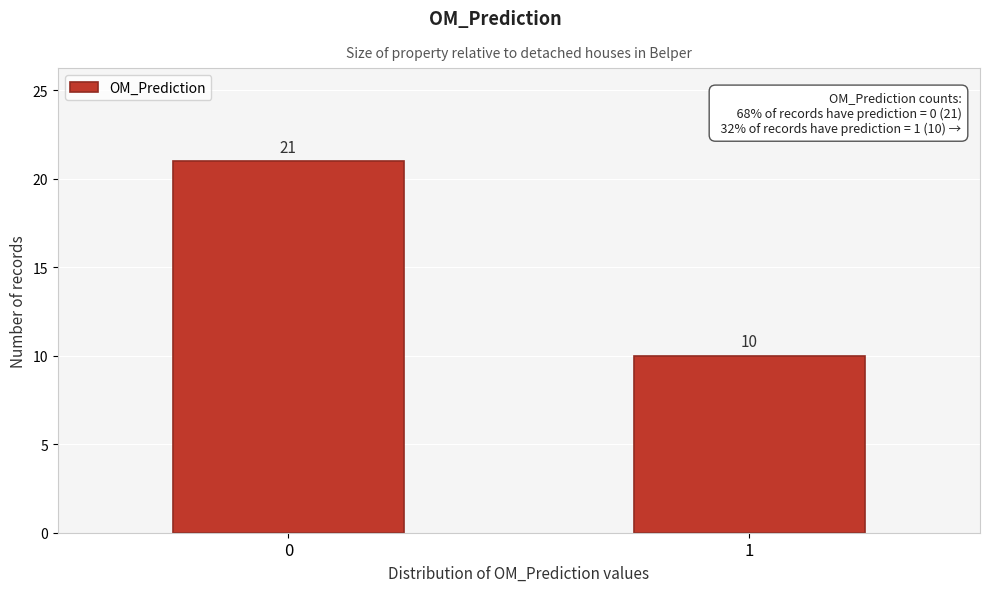

Reading left to right, what are all the values shown in this chart?

21	10